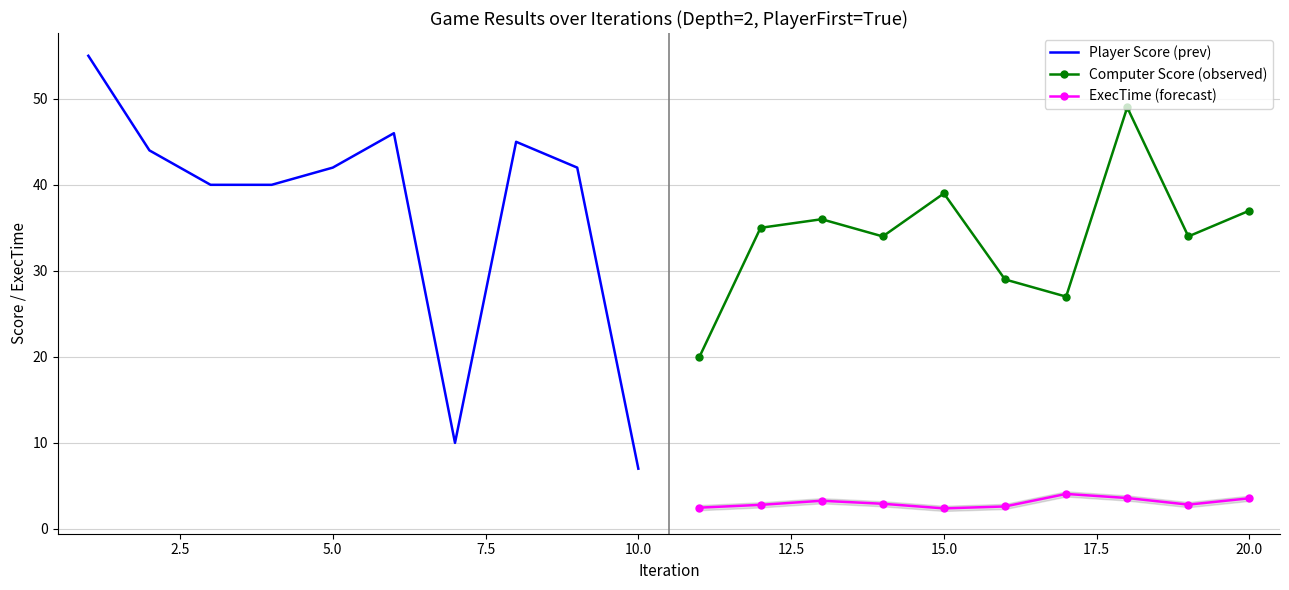

True or false: Computer Score (observed) and ExecTime (forecast) cross at least once.

False